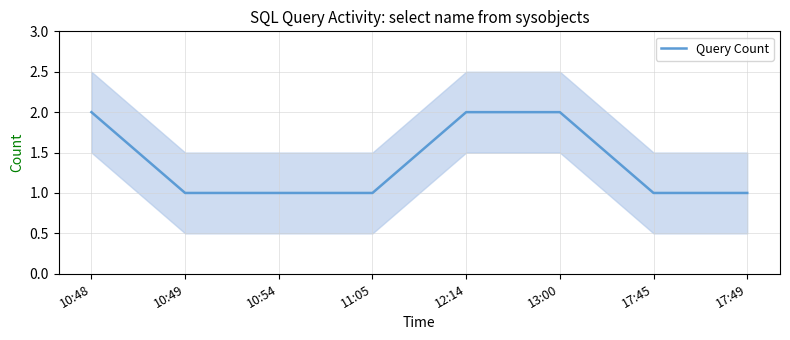

Reading left to right, what are all the values shown in this chart?

2	1	1	1	2	2	1	1